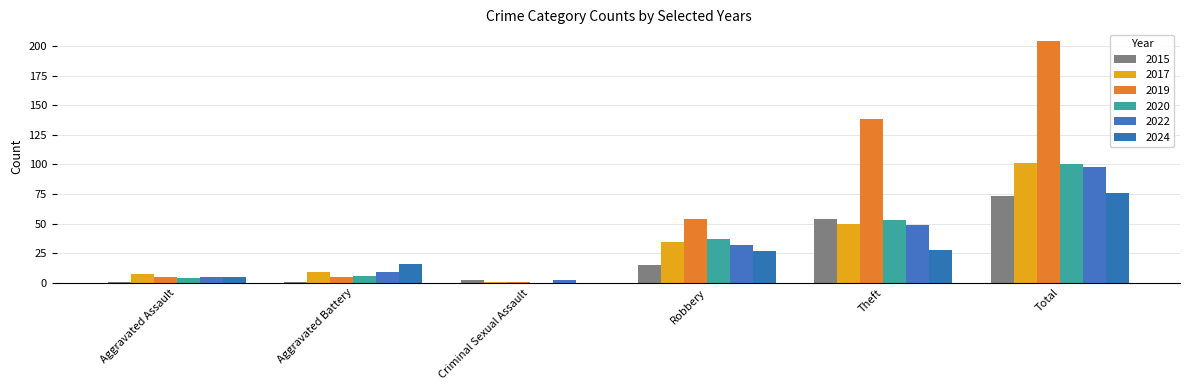

At Aggravated Assault, list the series in order from largest to smallest.

2017, 2019, 2022, 2024, 2020, 2015